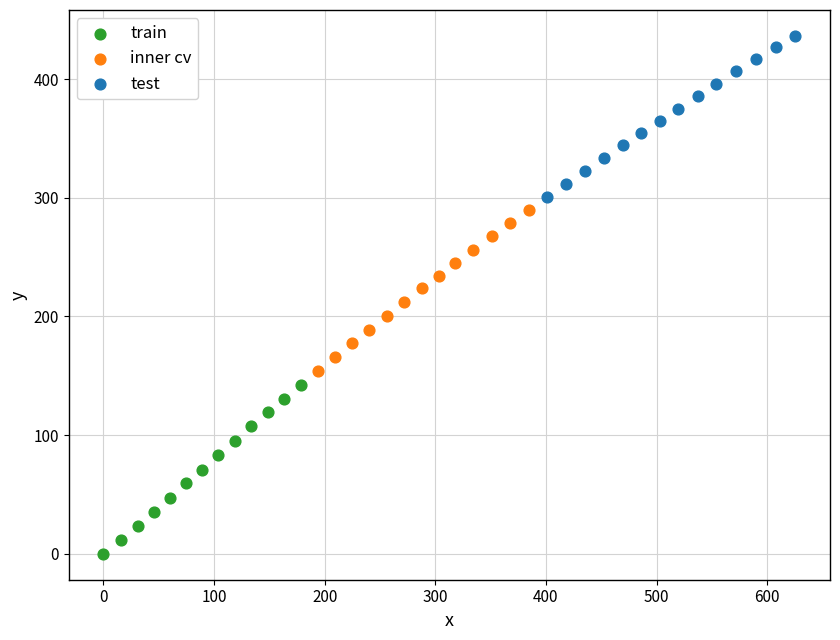

Which series contains the lowest Y value?

train